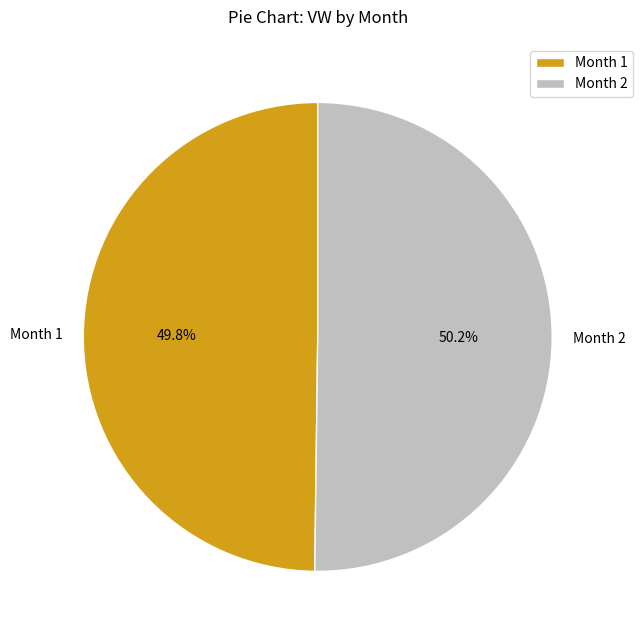

What is the ratio of the value at Month 2 to the value at Month 1?

1.0